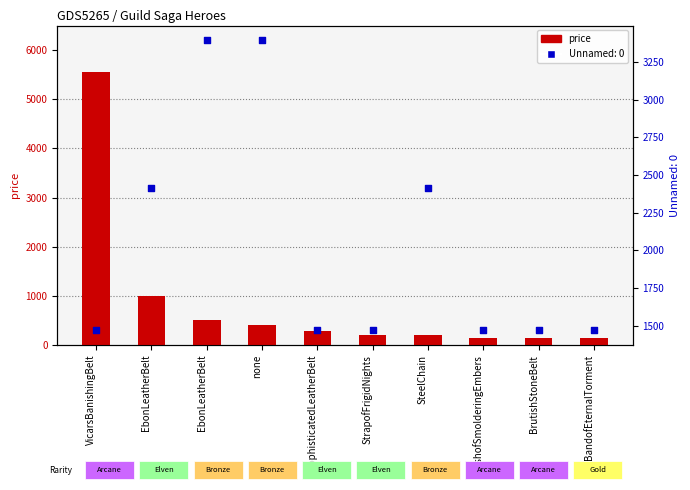

Which has a higher value, BrutishStoneBelt or EbonLeatherBelt?

EbonLeatherBelt